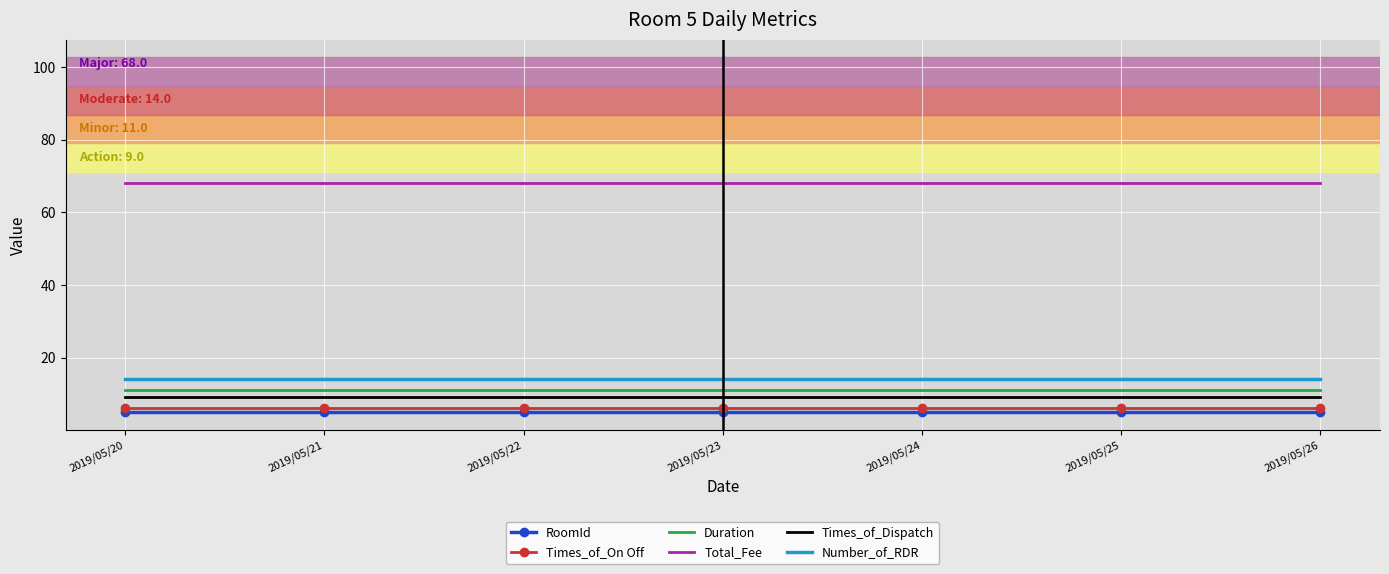

True or false: Times_of_Dispatch has a value of 13 at 2019/05/26.

False